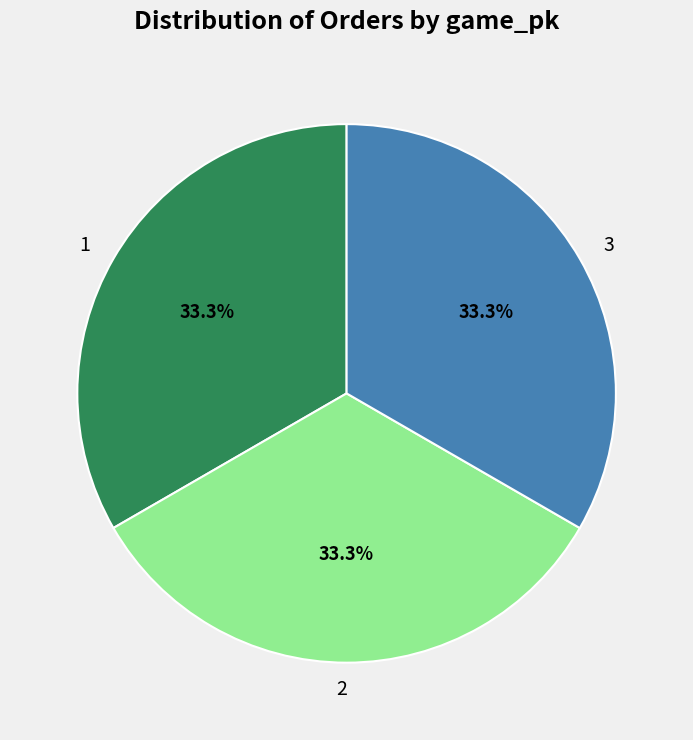

To the nearest percent, what portion does 1 represent?

33%